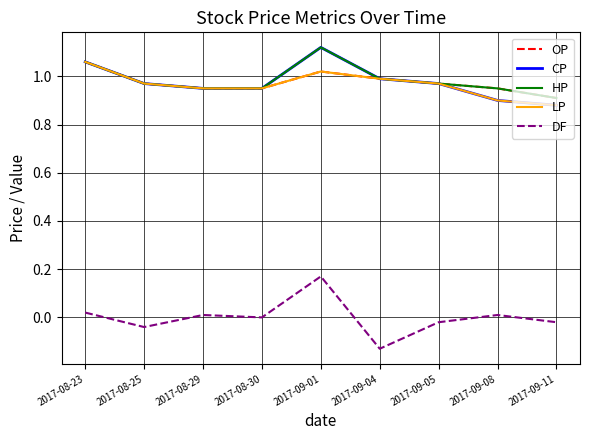

The CP series shows 1.3 at 2017-09-08. True or false?

False